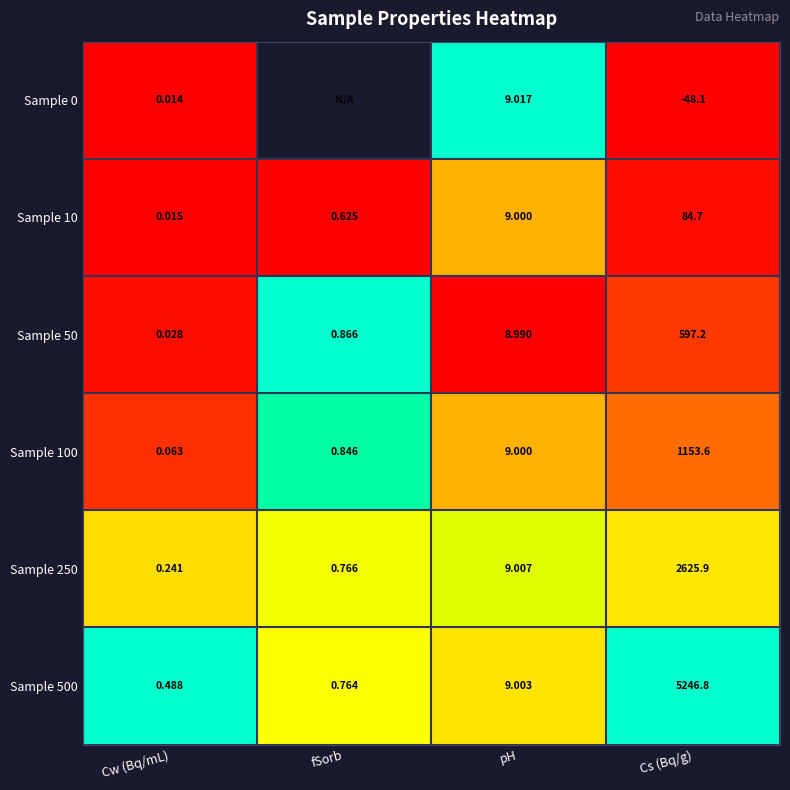

At which label is Sample 50 closest to 298?

pH